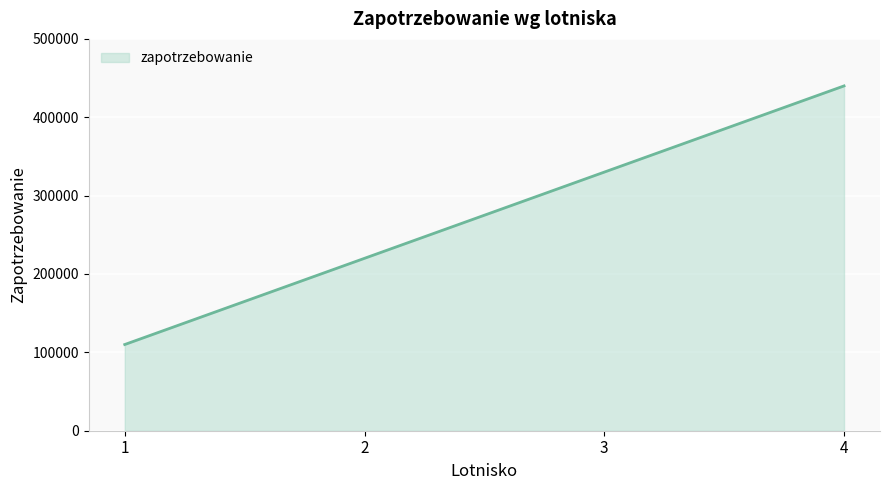

True or false: the data has more than 1 interior local peaks.

False